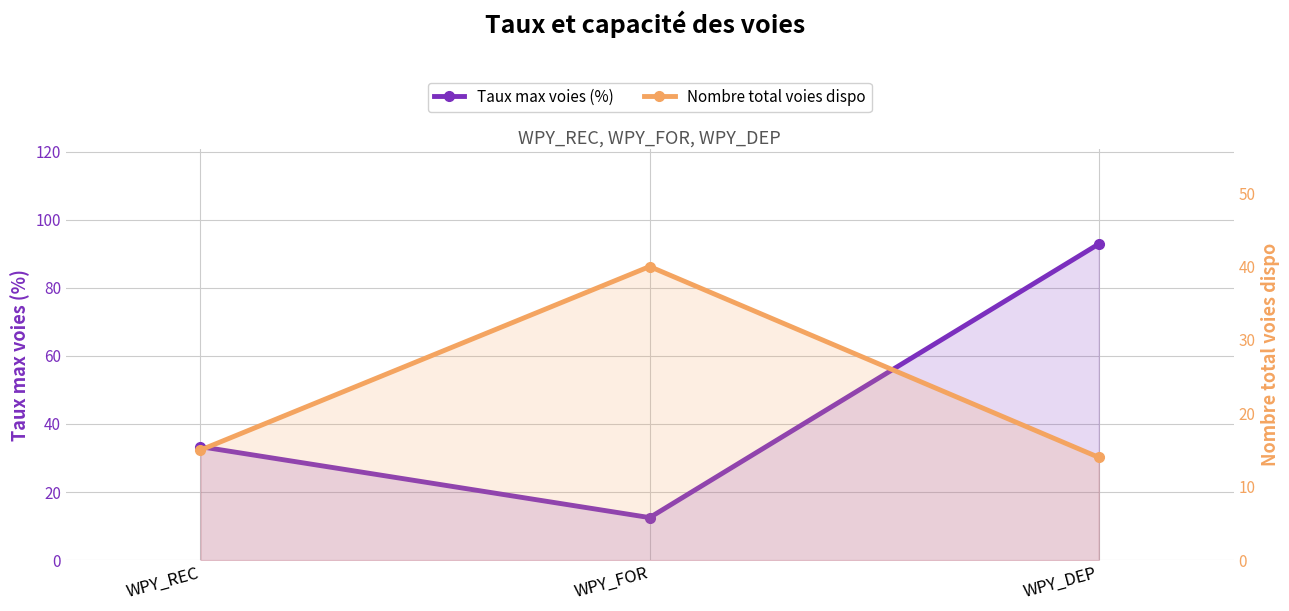

Reading left to right, transcribe all the data shown in this chart.

Taux max voies (%): 33.3	12.5	92.9
Nombre total voies dispo: 15.0	40.0	14.0